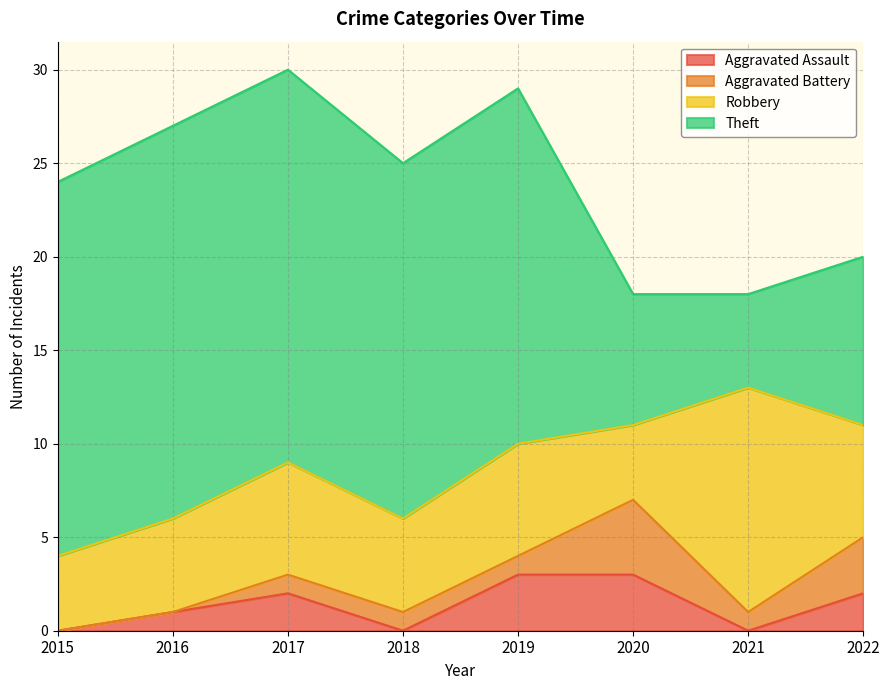

What is the average value of the Aggravated Assault series?

1